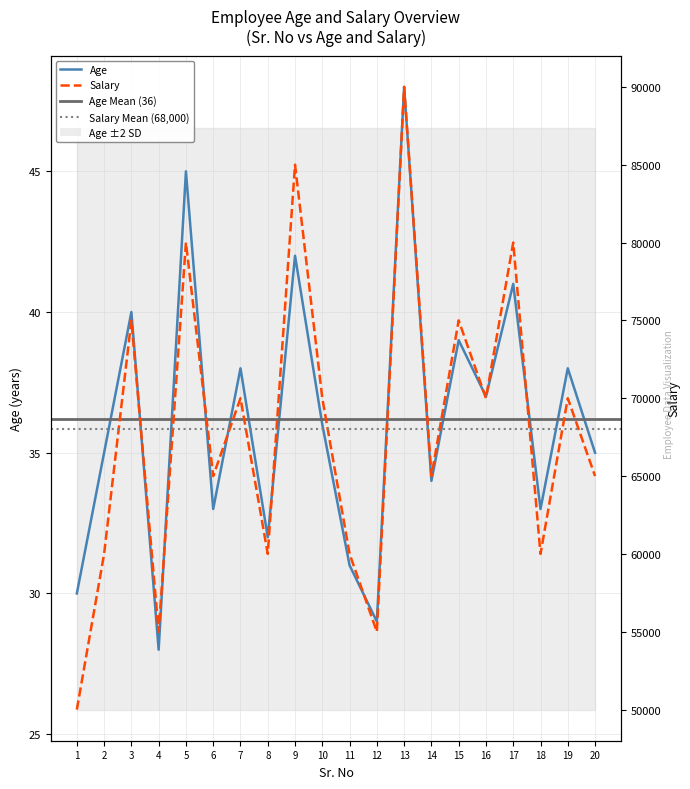

How many values in the Age series exceed 36?

9